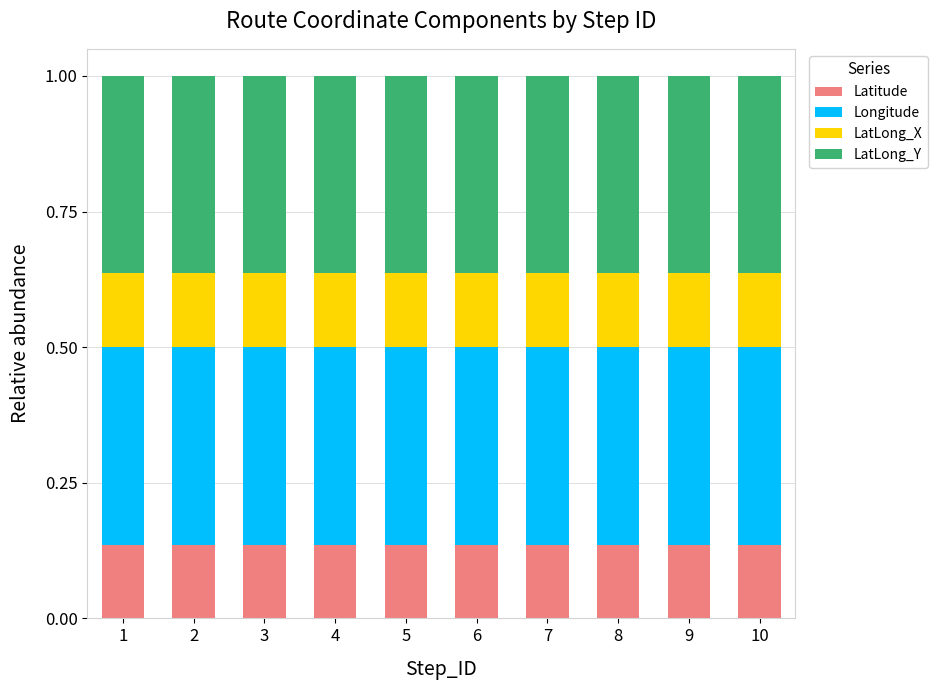

What is the total value across all series at 8?

1.0